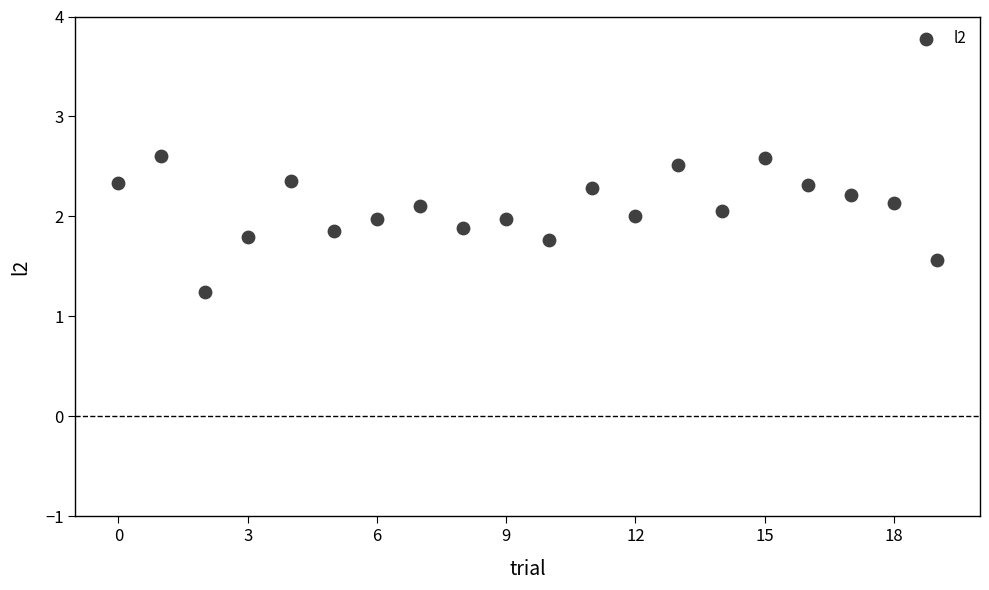

What Y value in the scatter plot is closest to 1?

1.2